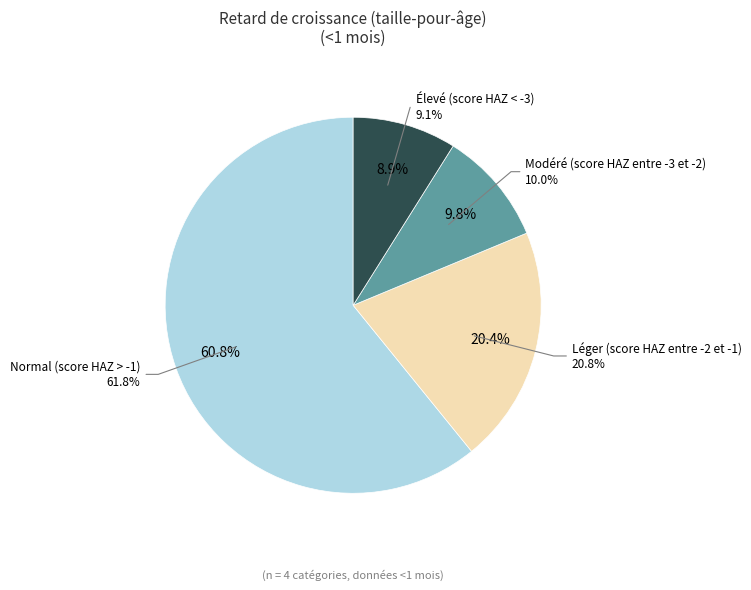

How many slices are in this pie chart?

4